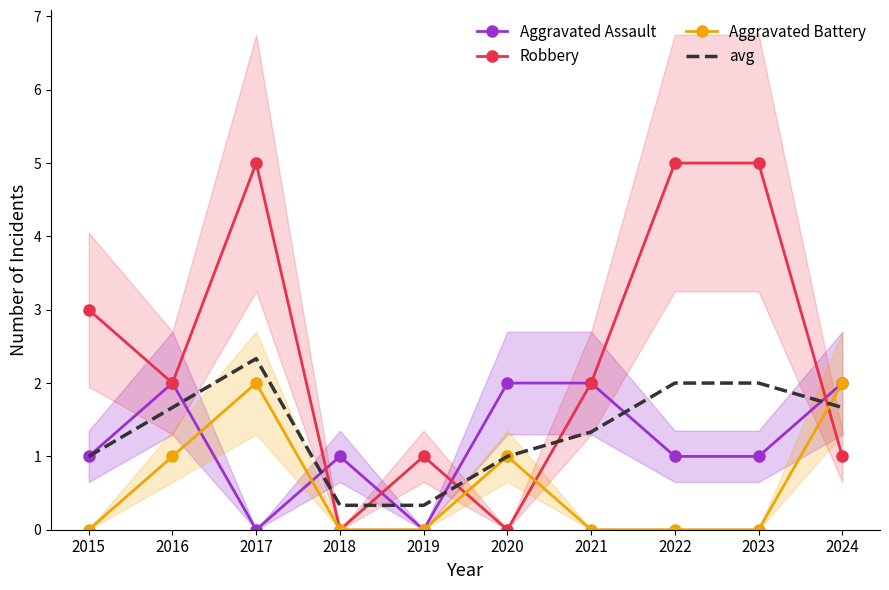

True or false: Robbery has more than 2 interior local peaks.

False